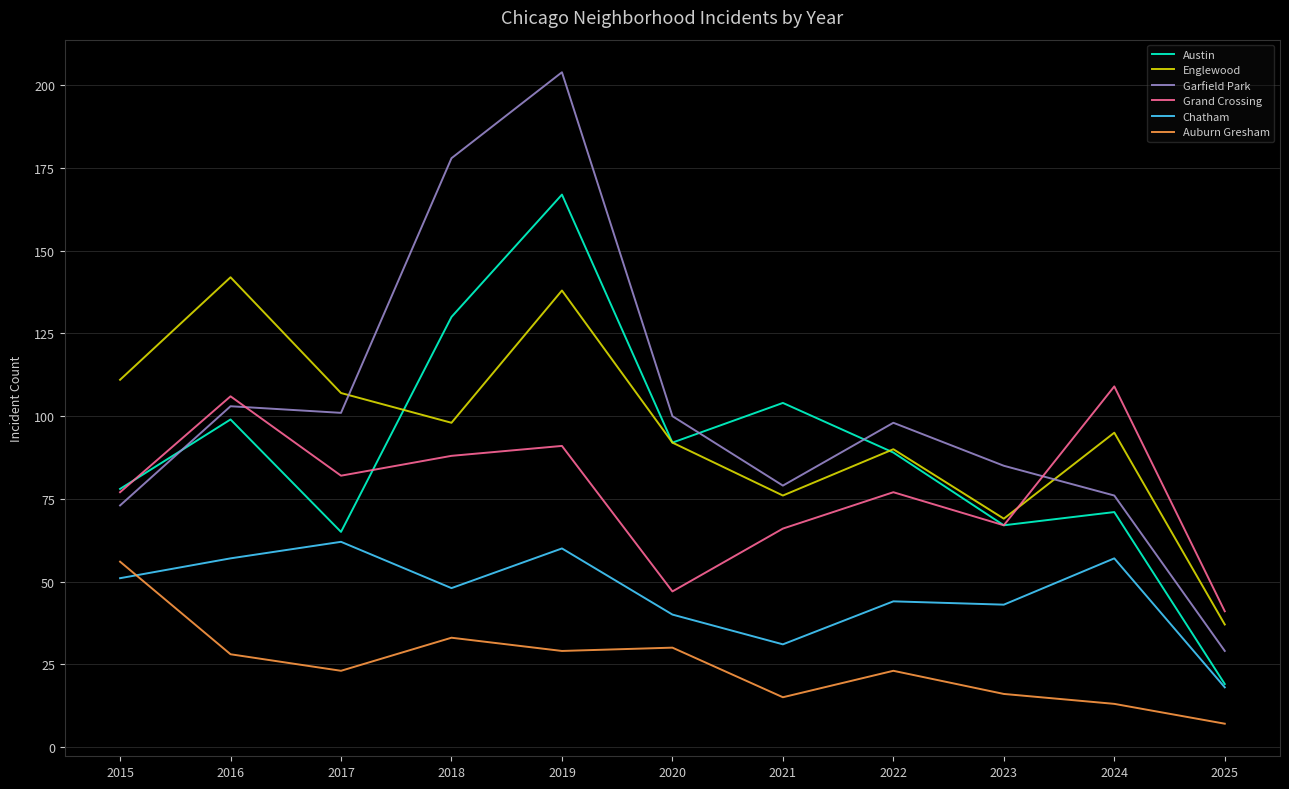

The value of Grand Crossing at 2022 is 77. True or false?

True